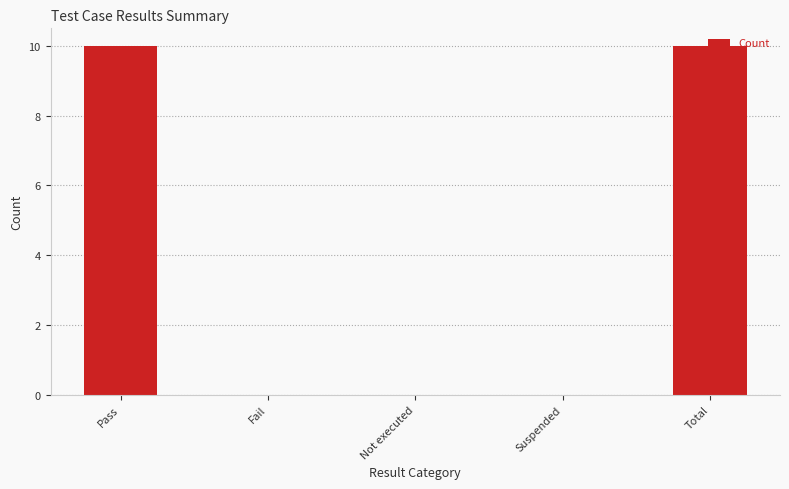

Reading left to right, what are all the values shown in this chart?

10	0	0	0	10